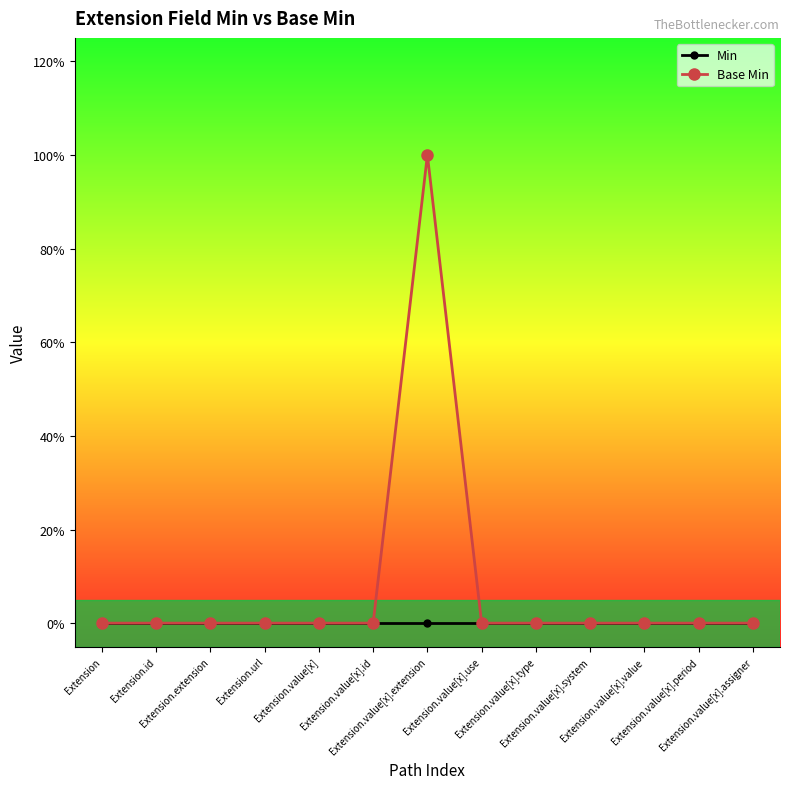

What is the label of the 10th point from the left?

Extension.value[x].system